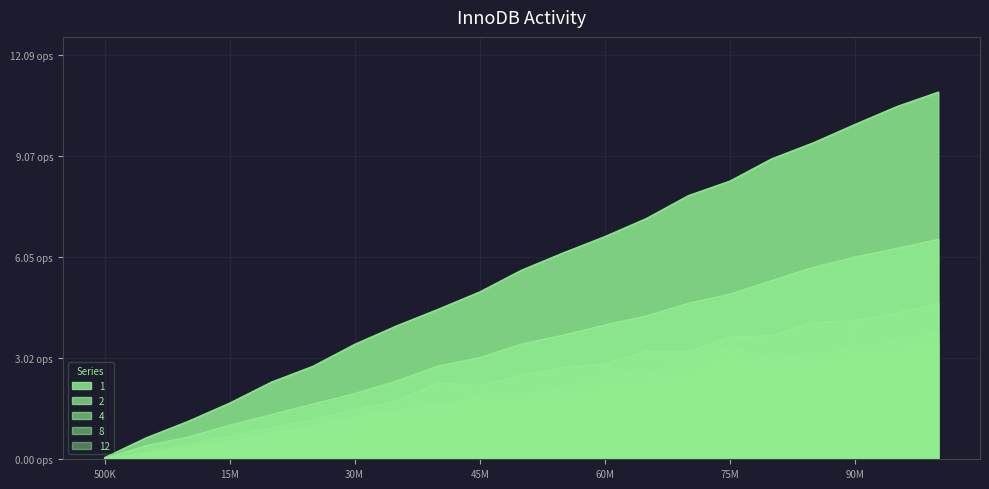

List the labels in order of 2 value, largest first.

100500000, 95500000, 90500000, 85500000, 80500000, 75500000, 70500000, 65500000, 60500000, 55500000, 50500000, 45500000, 40500000, 35500000, 30500000, 25500000, 20500000, 15500000, 10500000, 5500000, 500000